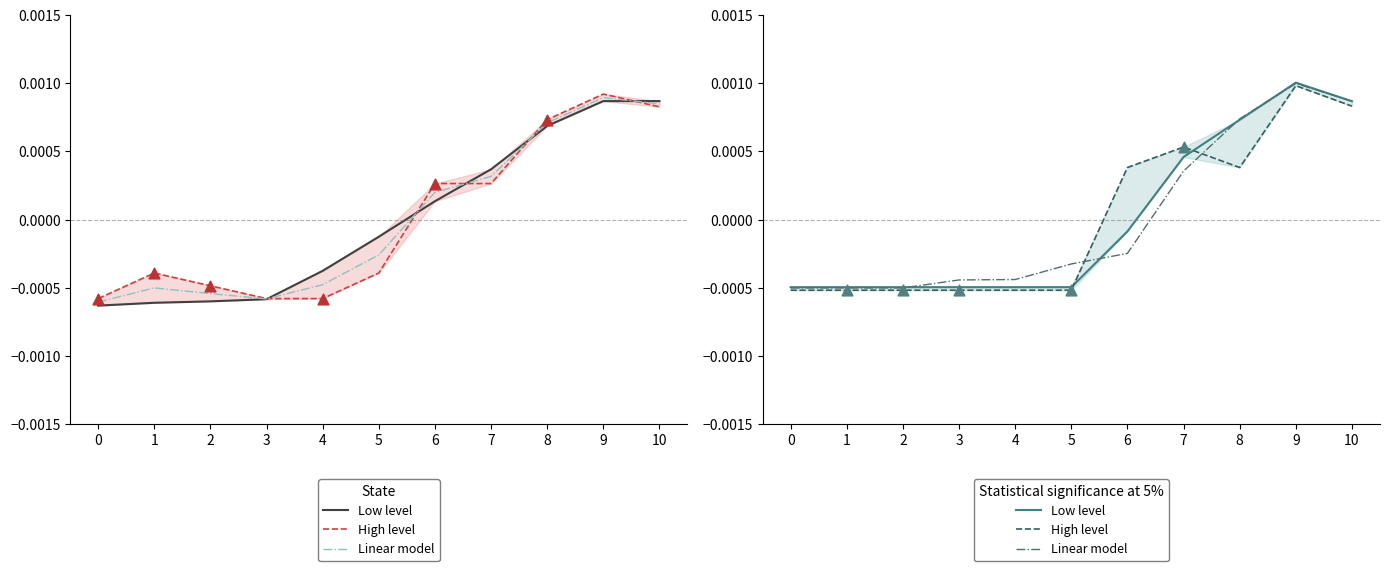

Is the value of Linear model at 1 greater than the value of High level at 0?

Yes